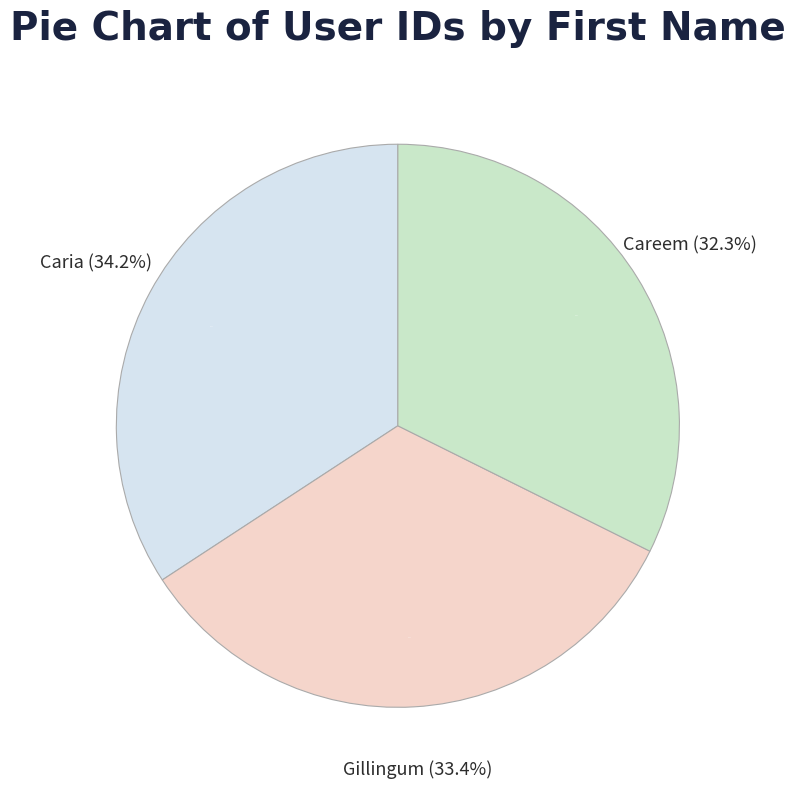

To the nearest percent, what is the combined percentage of Gillingum and Caria?

68%